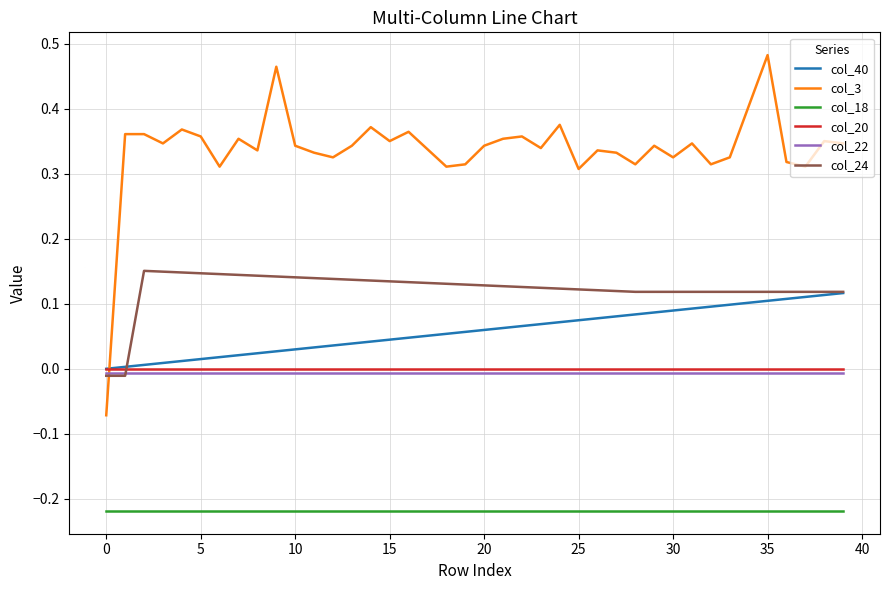

Which series has the widest spread of values?

col_3